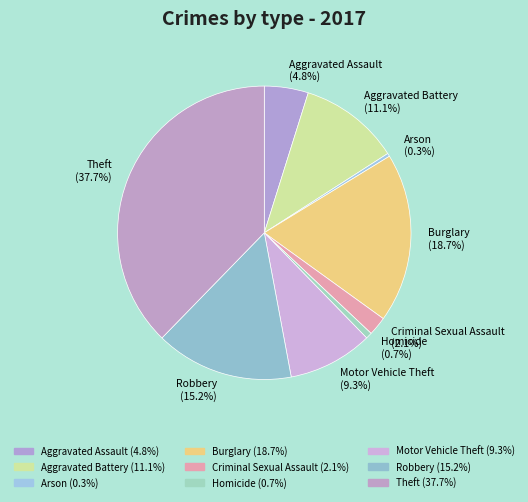

Do Motor Vehicle Theft and Burglary together represent more than half of the pie?

No